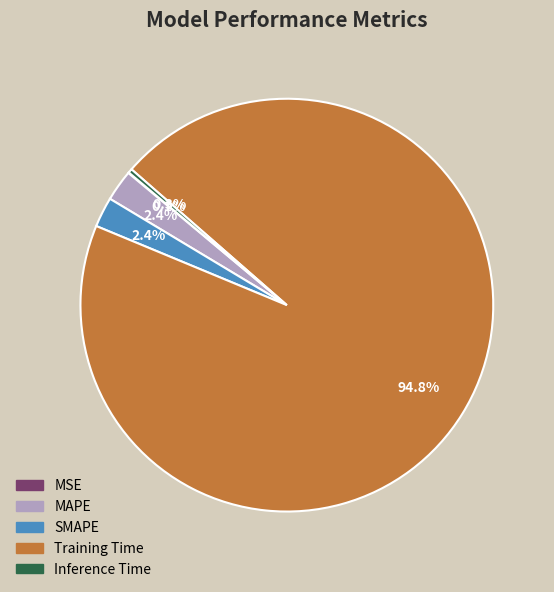

What percentage do Inference Time and Training Time together represent?

95.1%